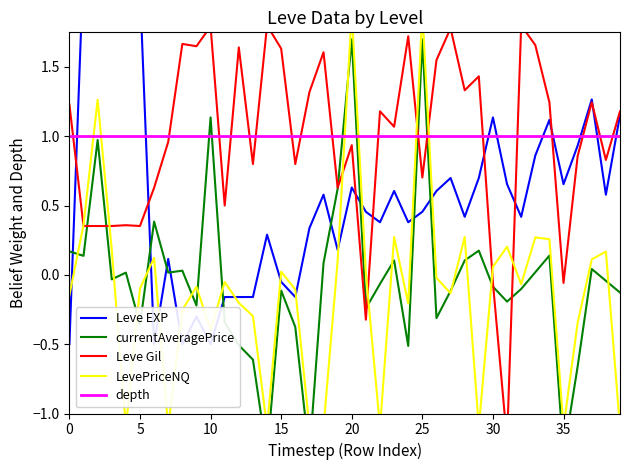

Count the number of categories in the chart.

40